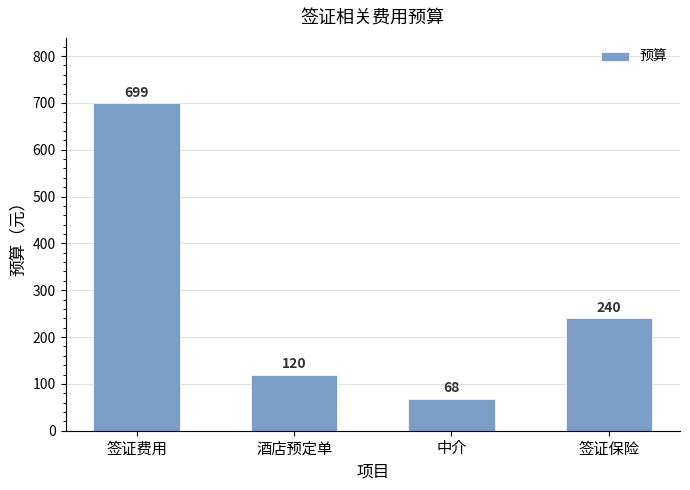

Between 签证保险 and 中介, which is larger?

签证保险